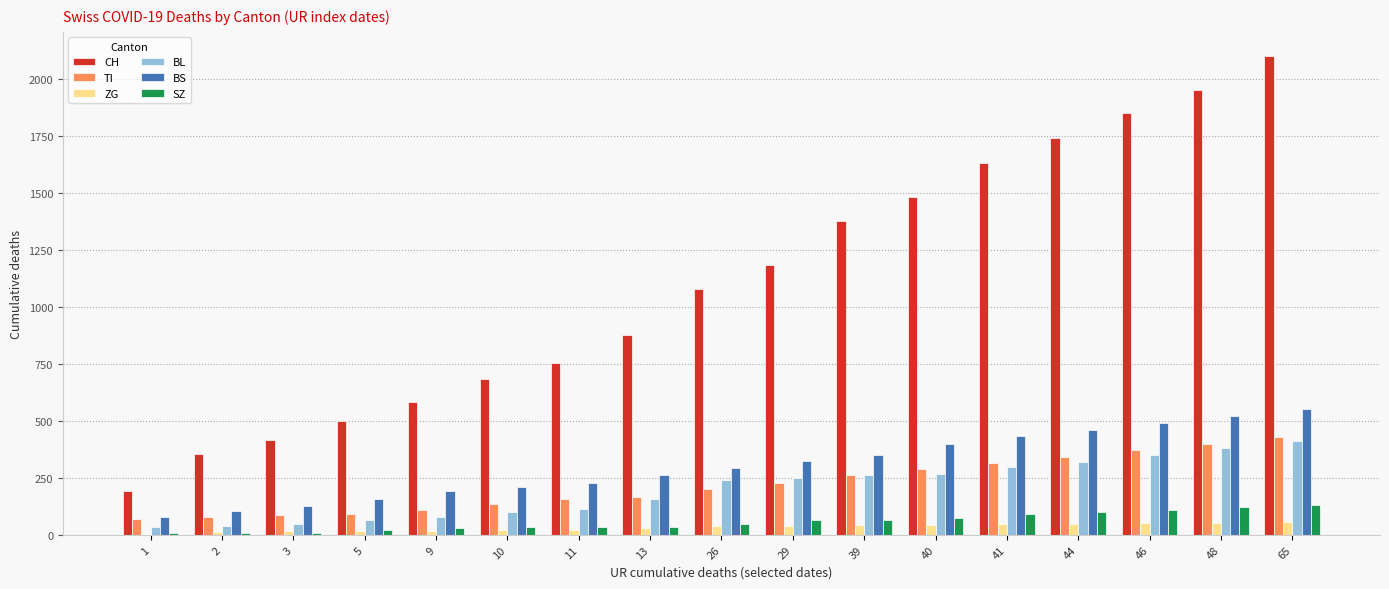

Which series changed the most between 10 and 41?

CH